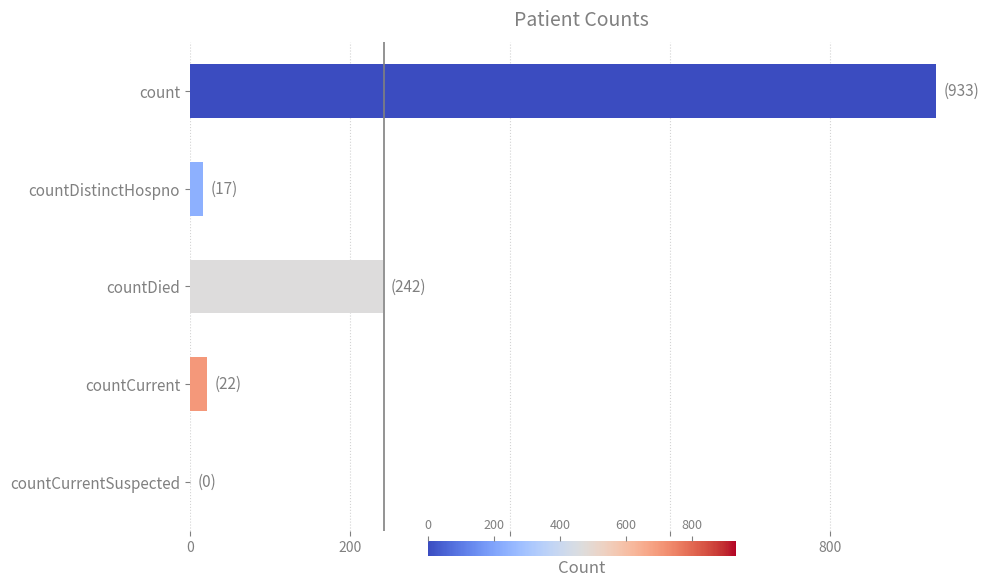

What is the maximum value shown in the chart?

933